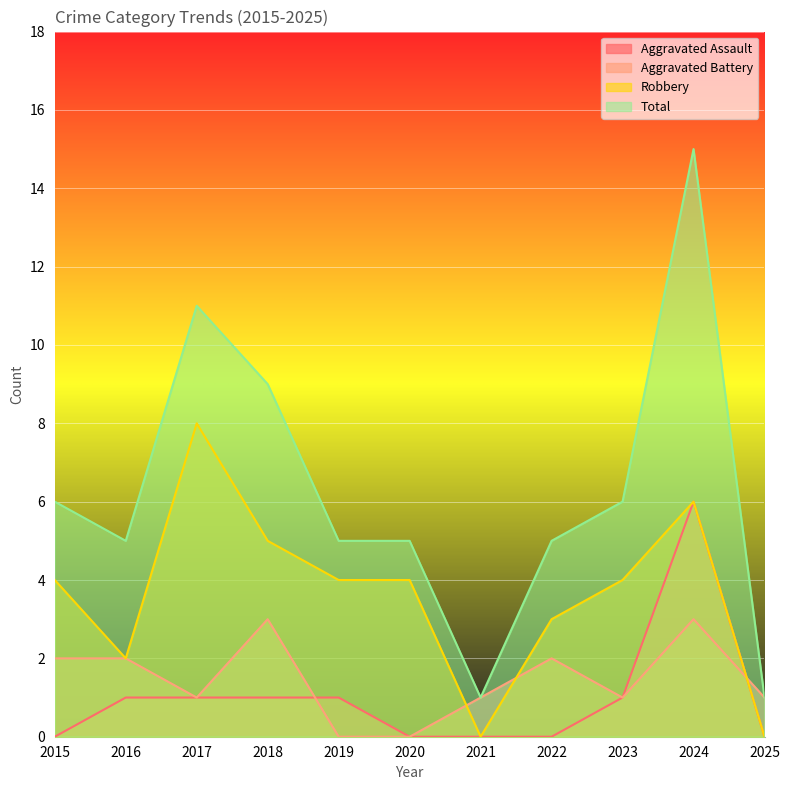

At which label does Aggravated Battery reach its peak?

2018